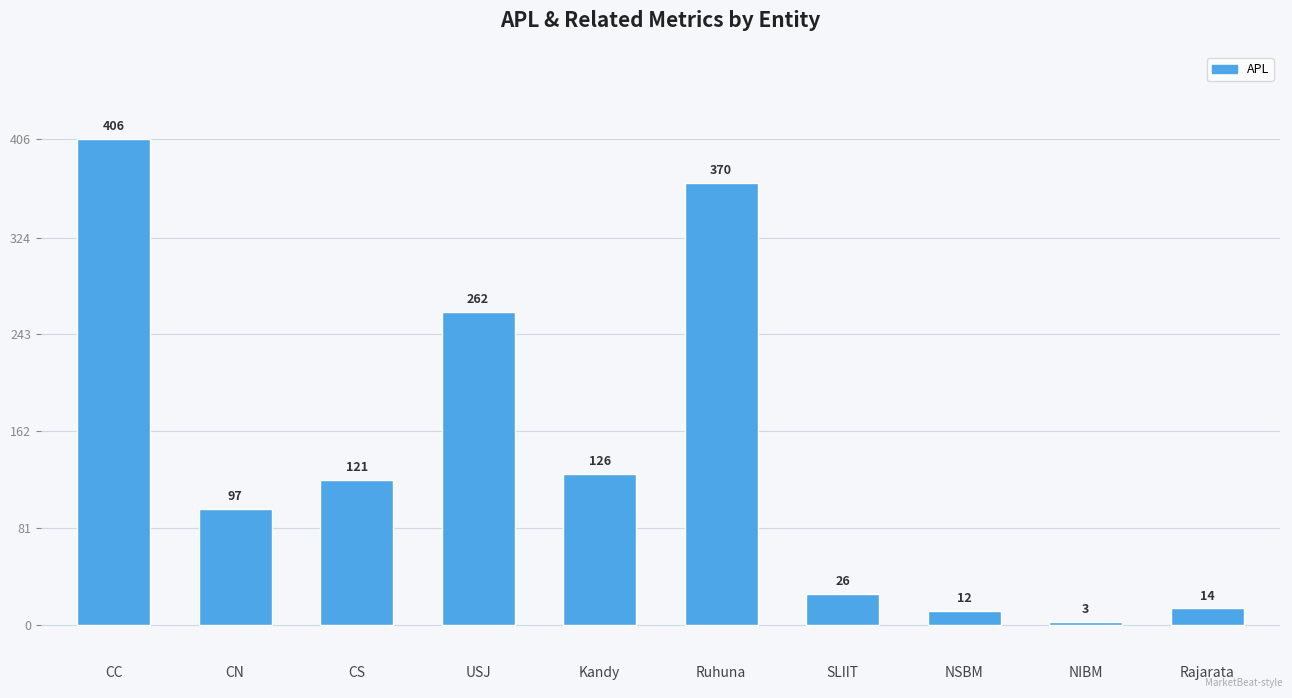

What is the approximate value at NSBM, to the nearest 10?

10